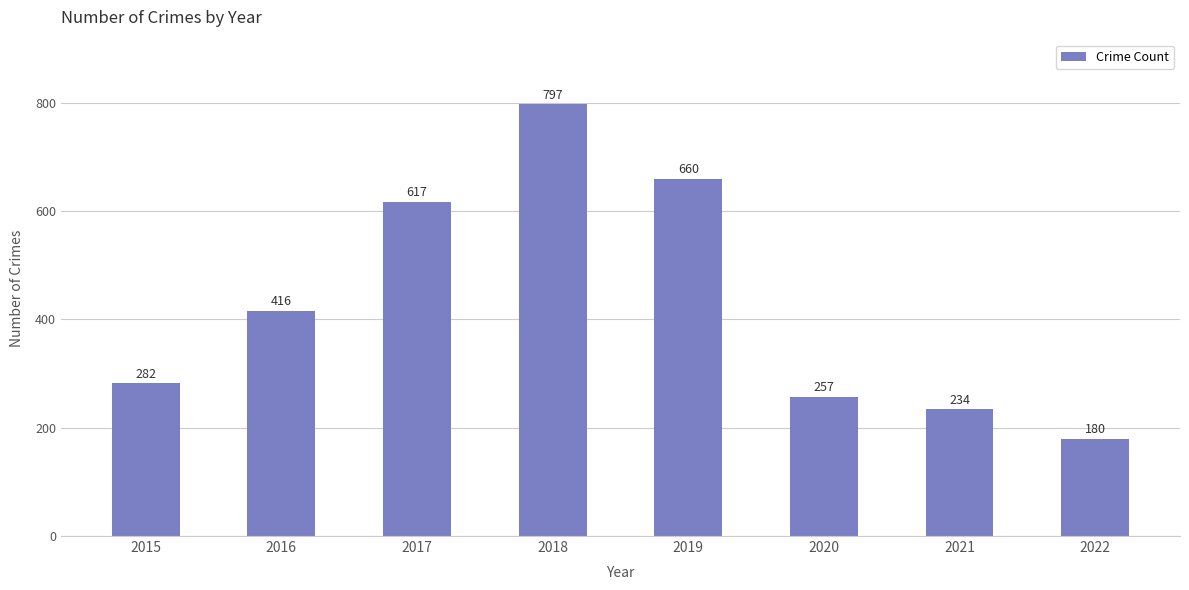

Does the chart contain stacked bars?

No